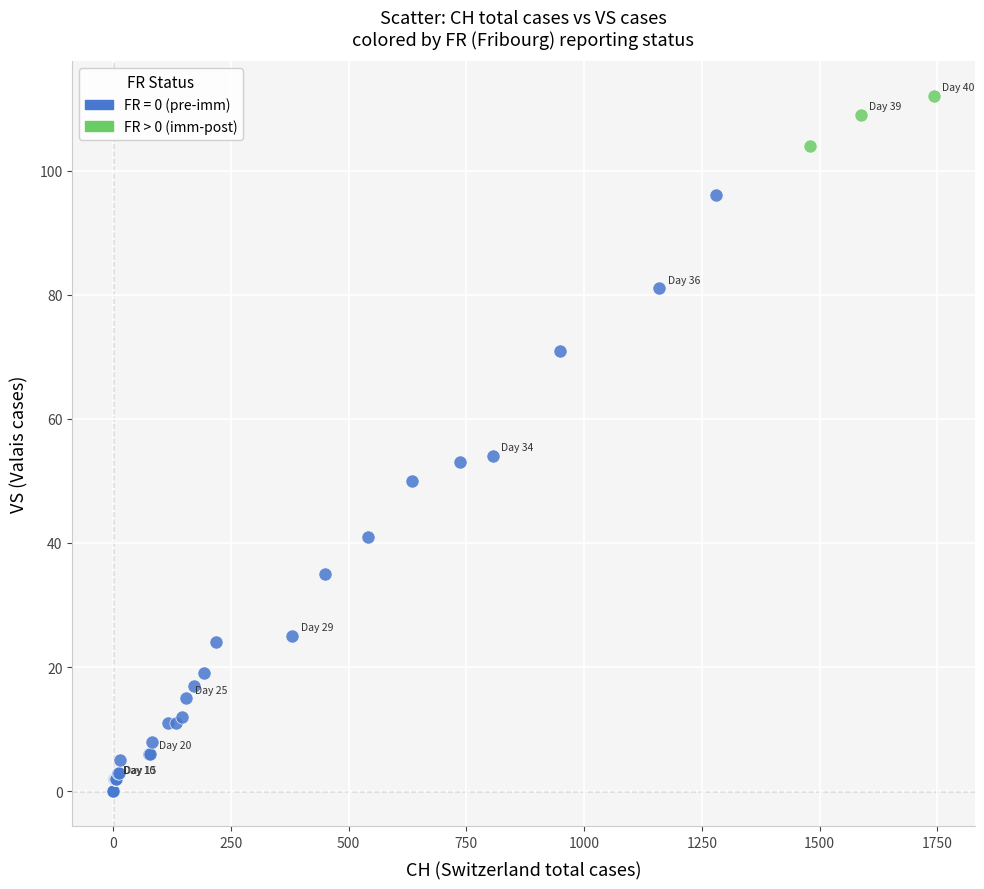

Which series has the largest Y range (max minus min)?

FR = 0 (pre-imm)